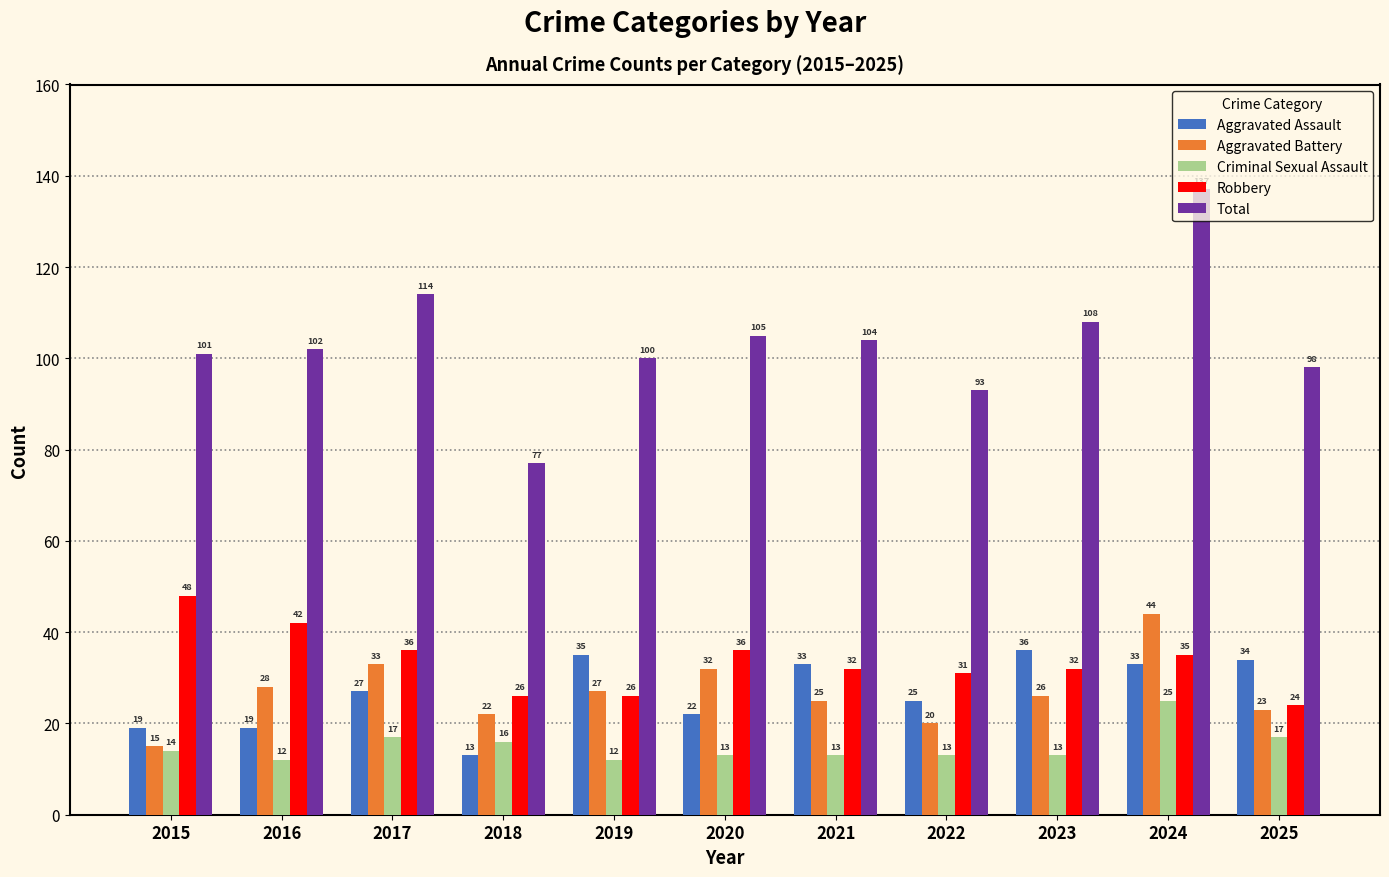

What is the average value of the Aggravated Assault series?

27